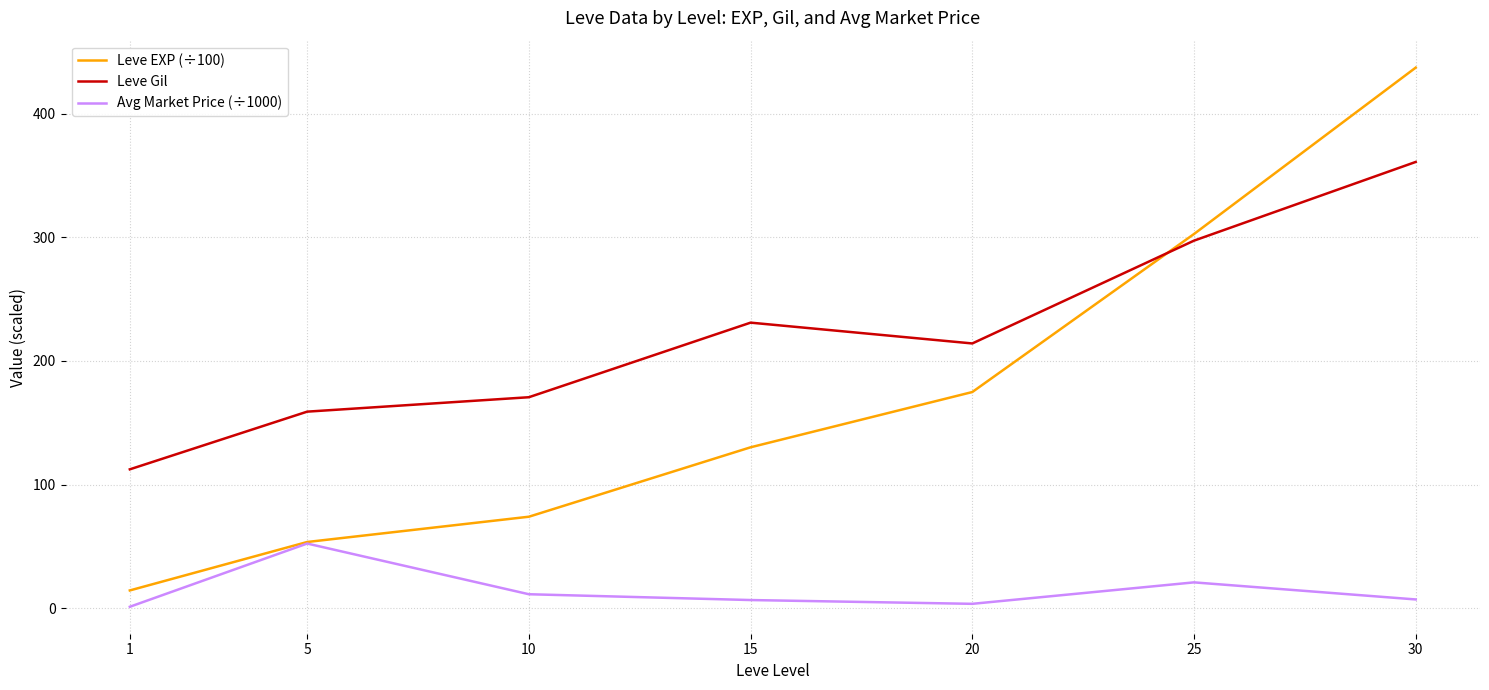

How many lines are shown in the chart?

3